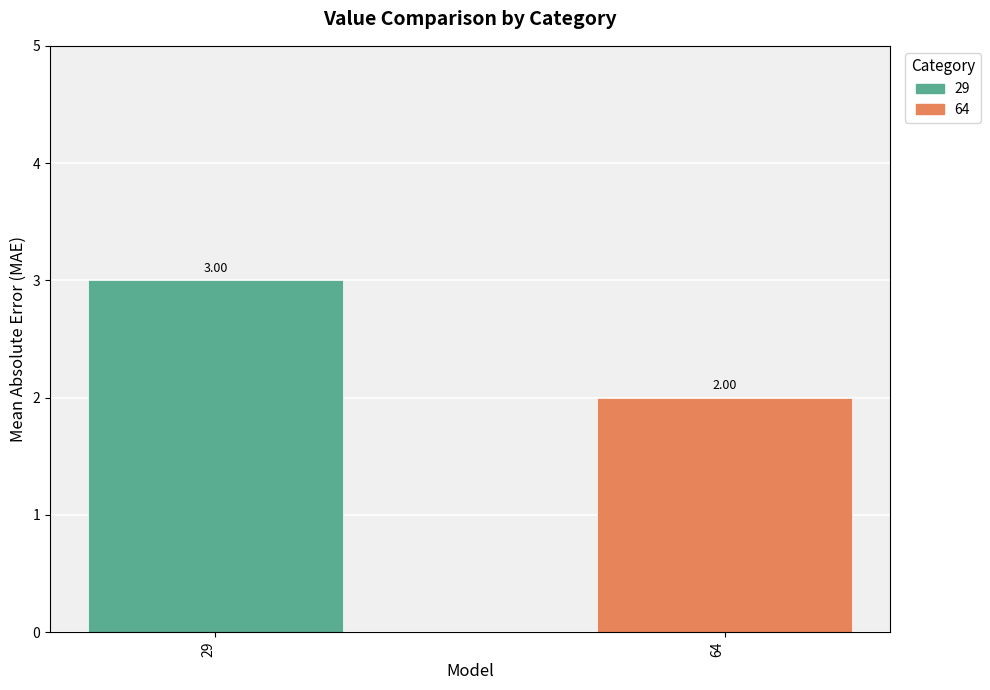

Are the bars grouped side by side (vs. stacked)?

No